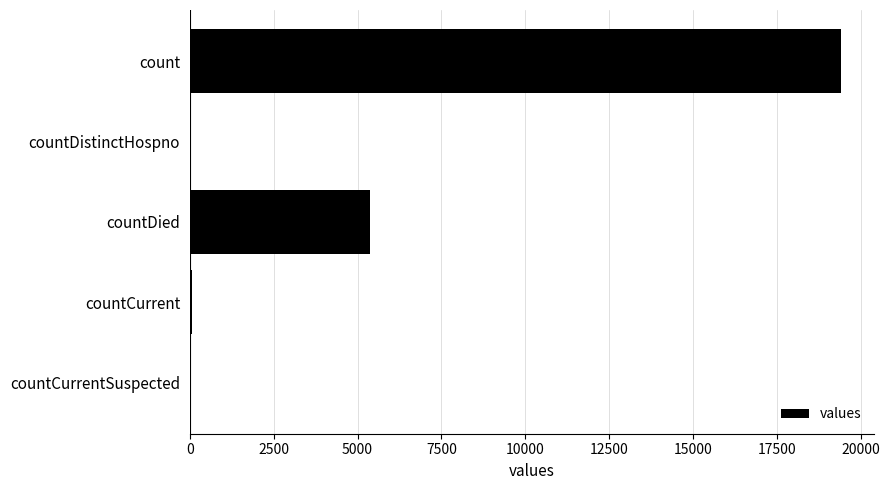

Which has a higher value, countDied or countCurrentSuspected?

countDied